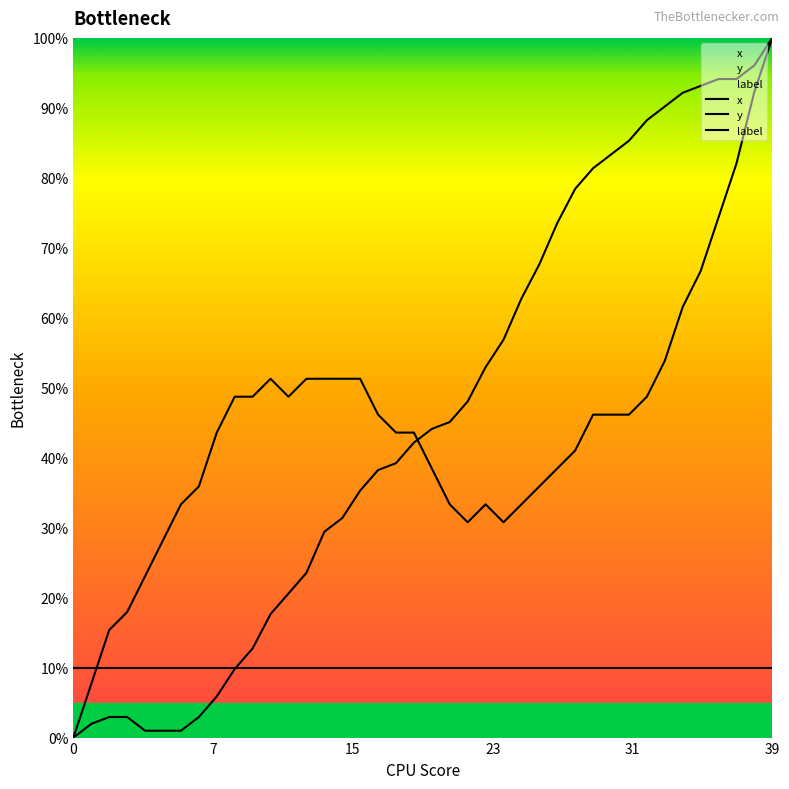

Between 4 and 12, which series saw the biggest shift?

y